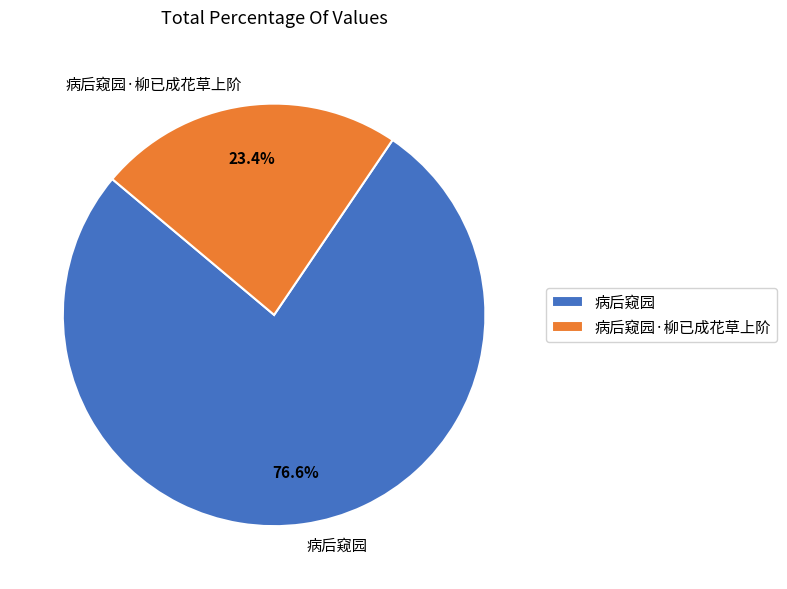

Combined, do 病后窥园·柳已成花草上阶 and 病后窥园 account for over 50%?

Yes